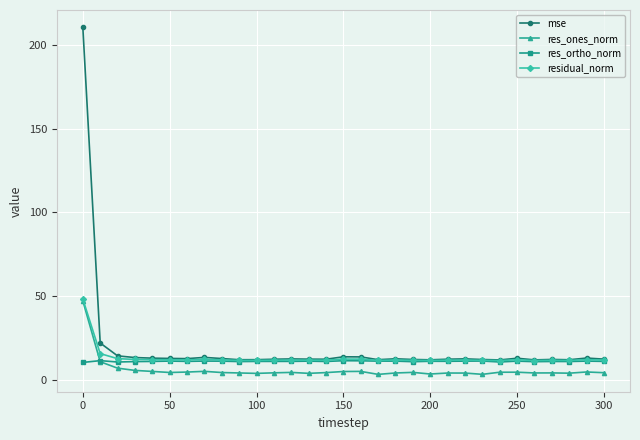

What is the minimum value shown in the chart?

3.1